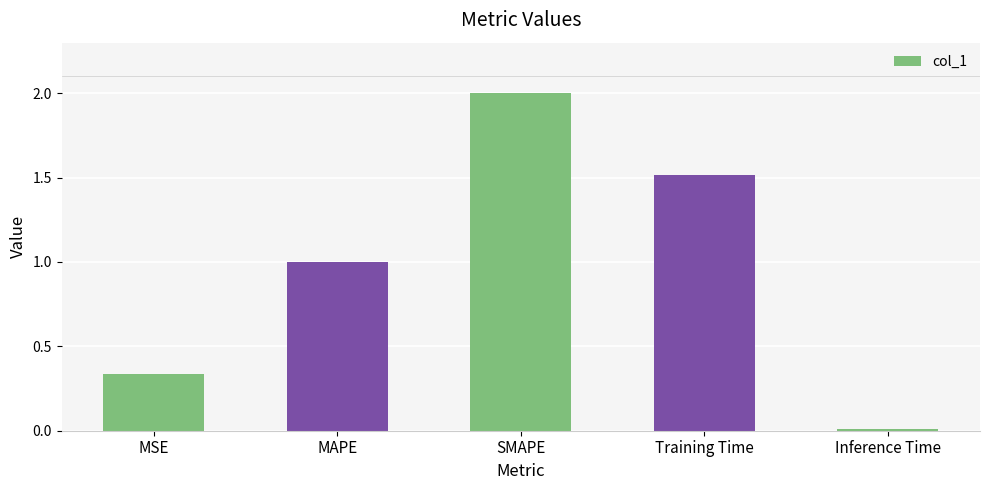

Between Training Time and MAPE, which is larger?

Training Time